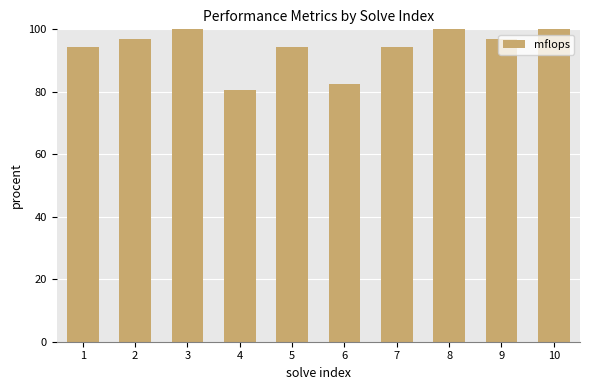

How many series are shown in this chart?

1